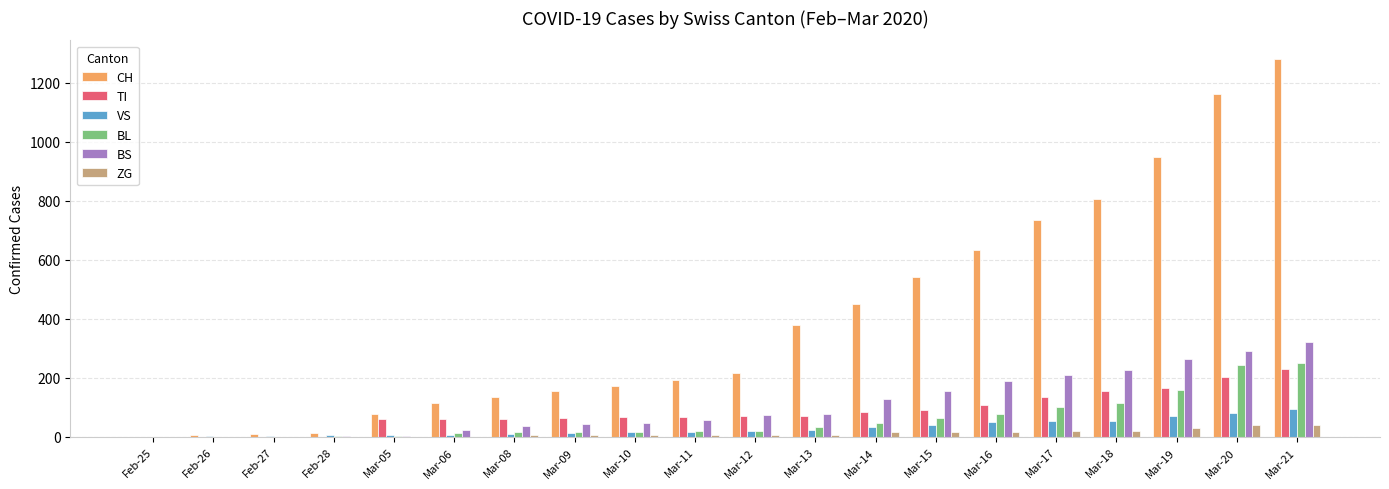

Count the number of categories in the chart.

20